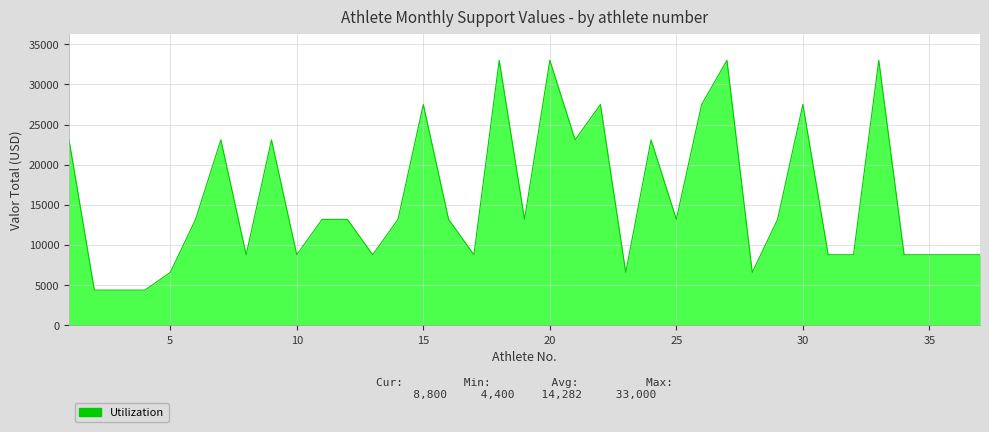

What is the maximum value shown in the chart?

33000